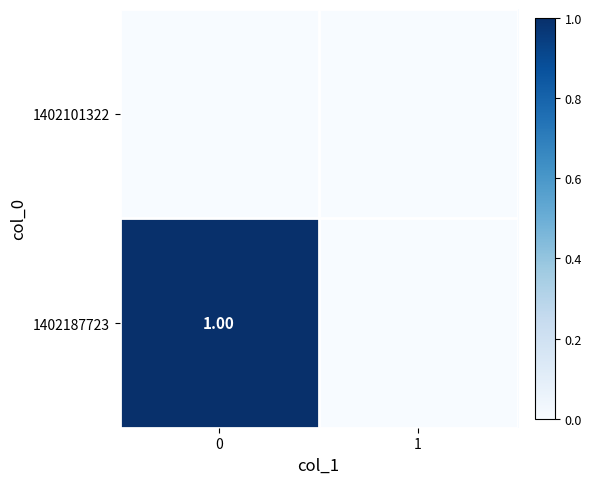

The 1402187723 series shows 0 at 1. True or false?

True